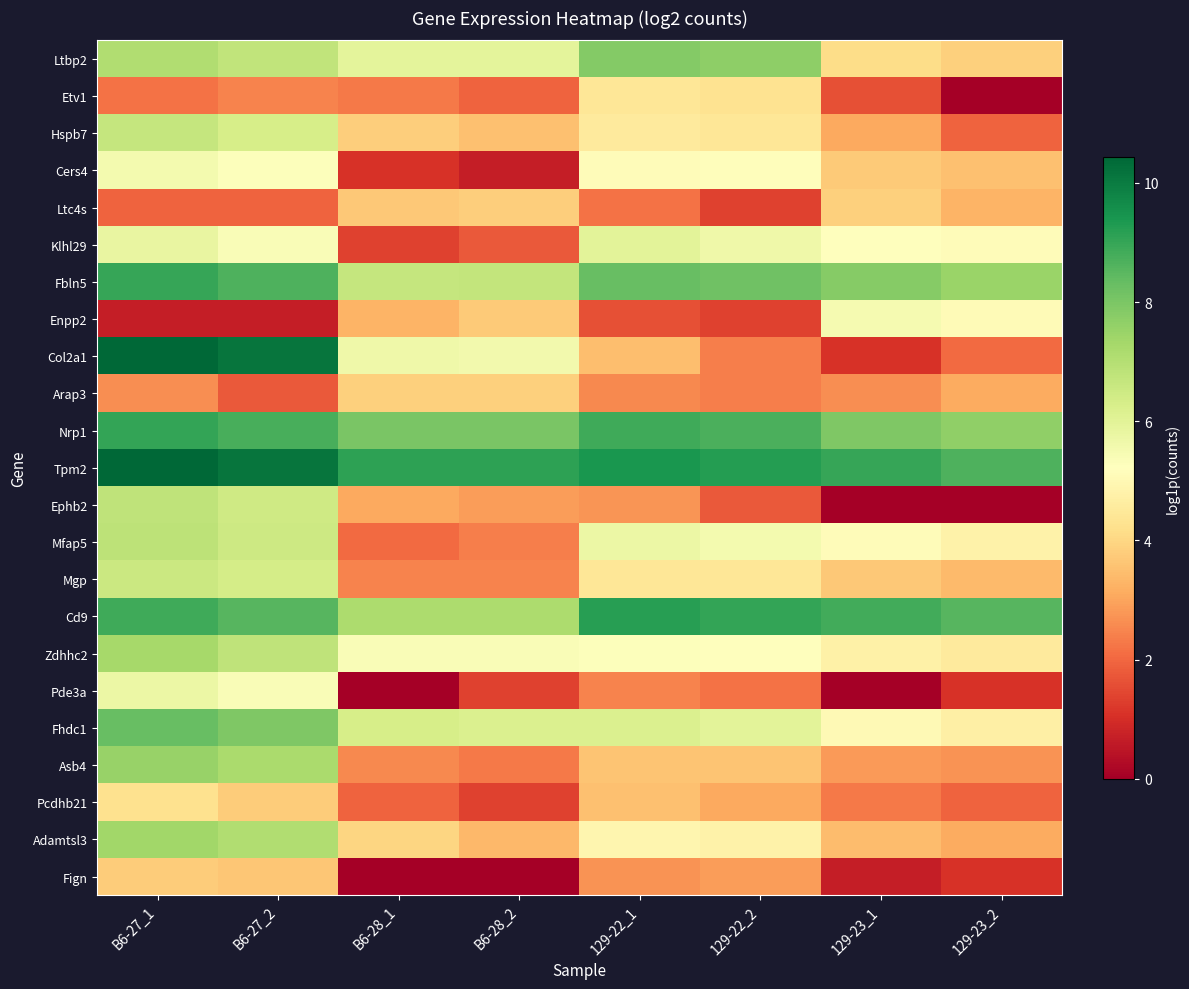

At how many categories does at least one series exceed 8?

8